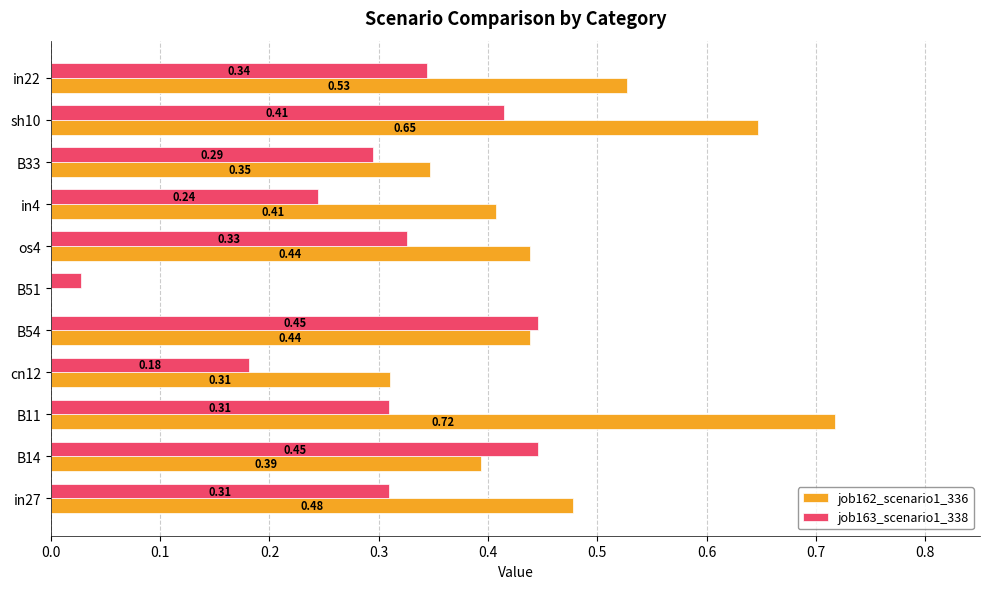

What is the sum of the job162_scenario1_336 values at cn12 and in27?

0.8